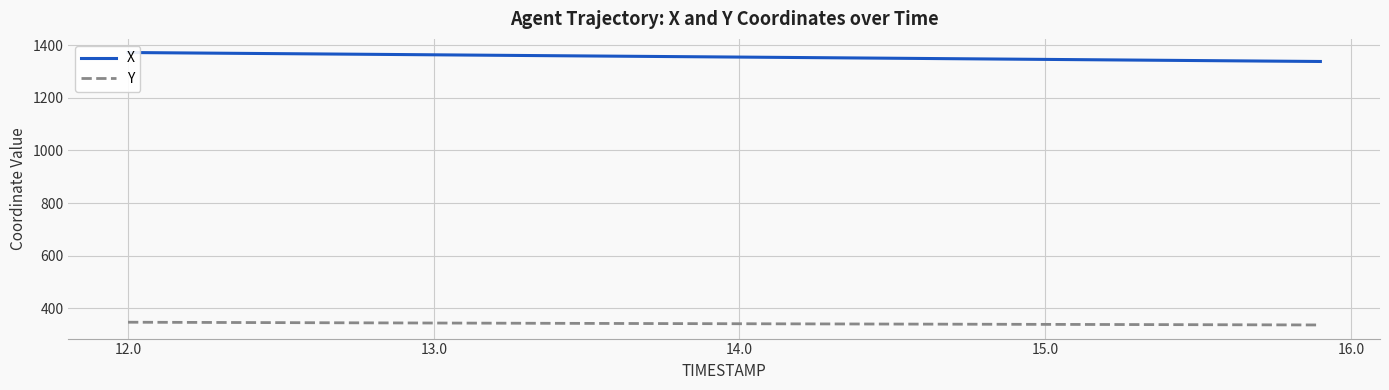

What is the maximum value for Y?

346.7